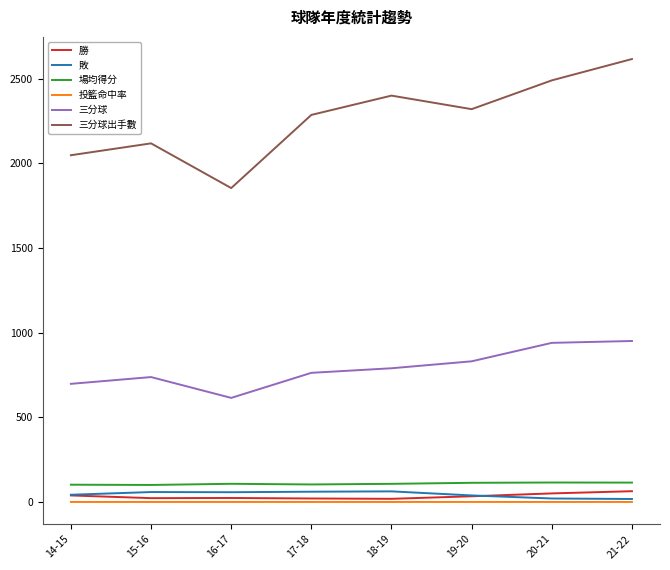

Count the number of categories in the chart.

8